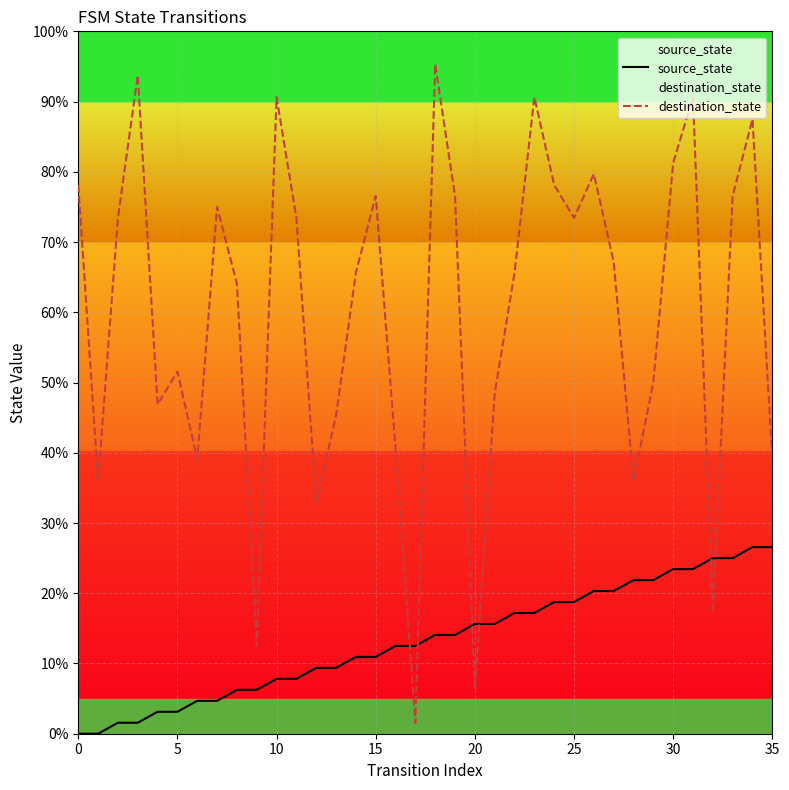

Which series ends up on top after the final intersection of source_state and destination_state?

destination_state